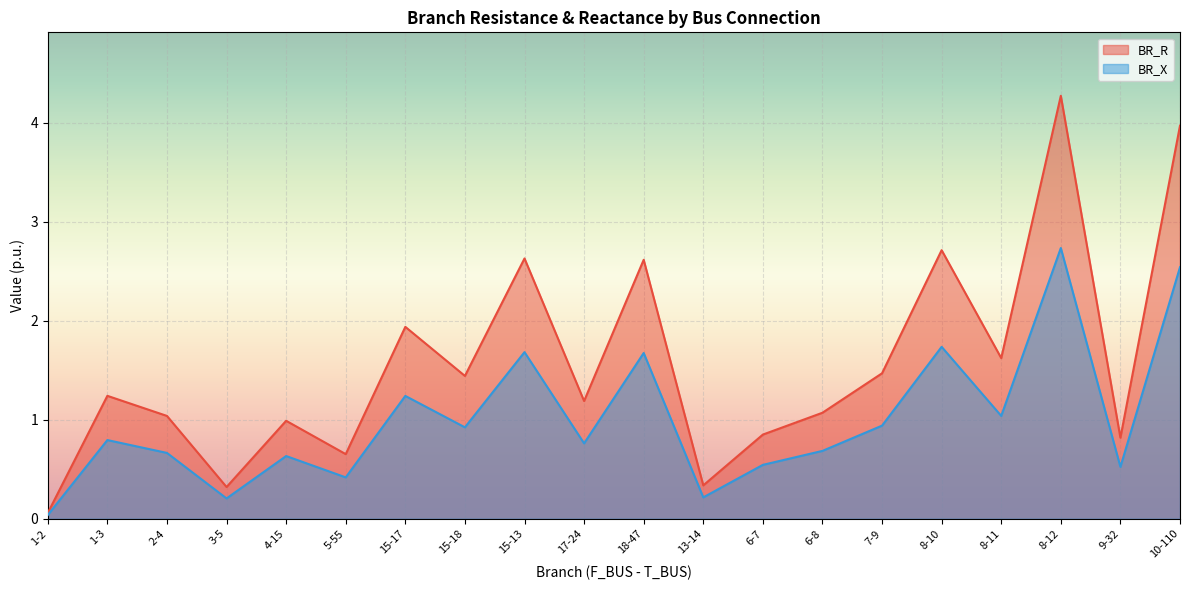

List the series in order of their peak value, lowest first.

BR_X, BR_R